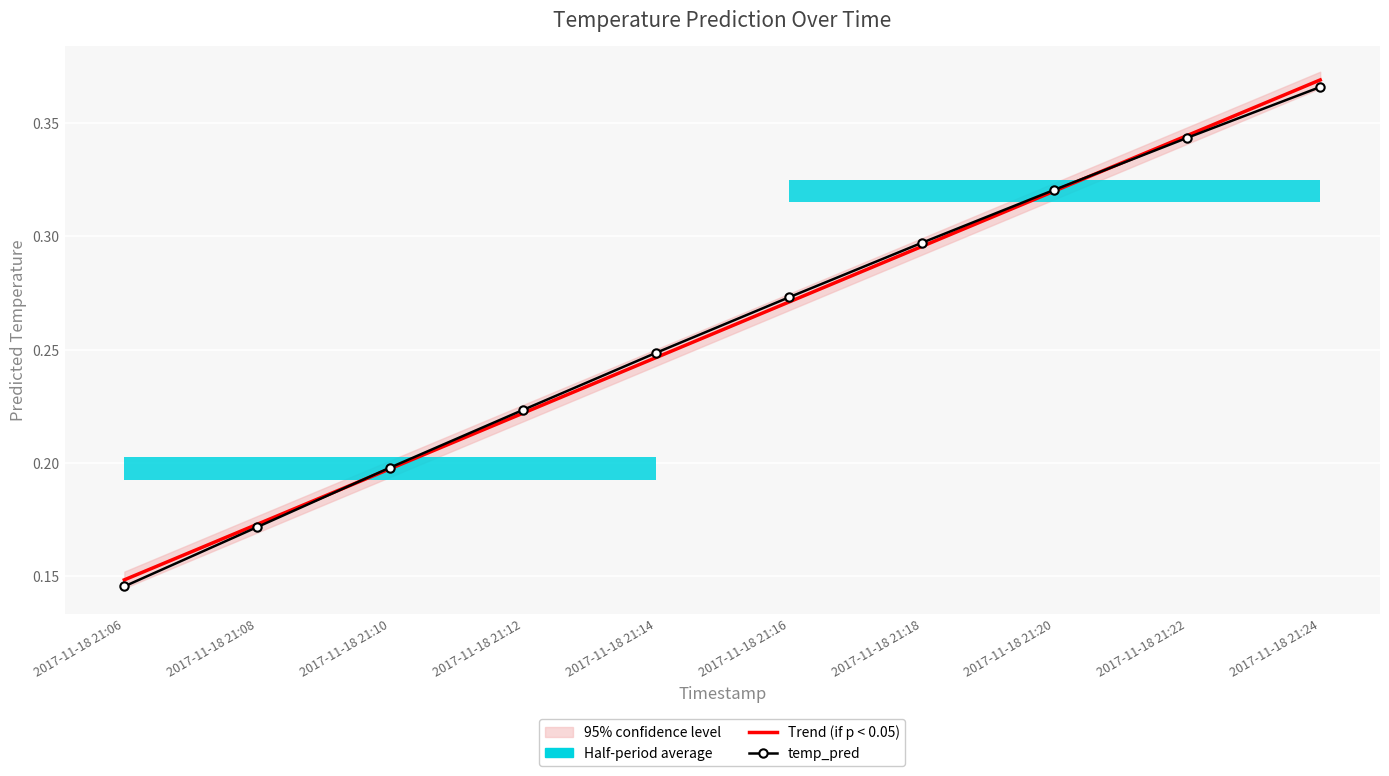

Is the value of temp_pred at 2017-11-18 21:18 greater than the value of Trend (if p < 0.05) at 2017-11-18 21:06?

Yes